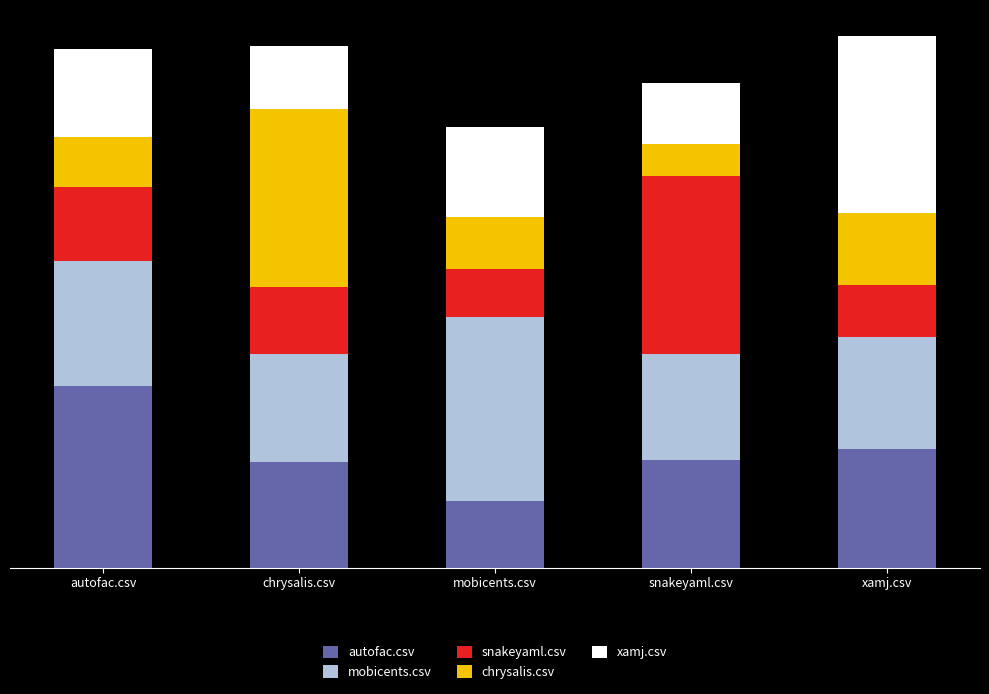

Are the bars grouped side by side (vs. stacked)?

No